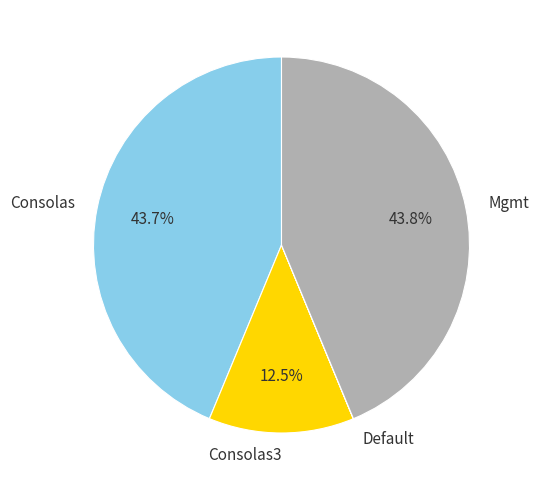

What portion of the pie excludes Consolas3?

87.5%